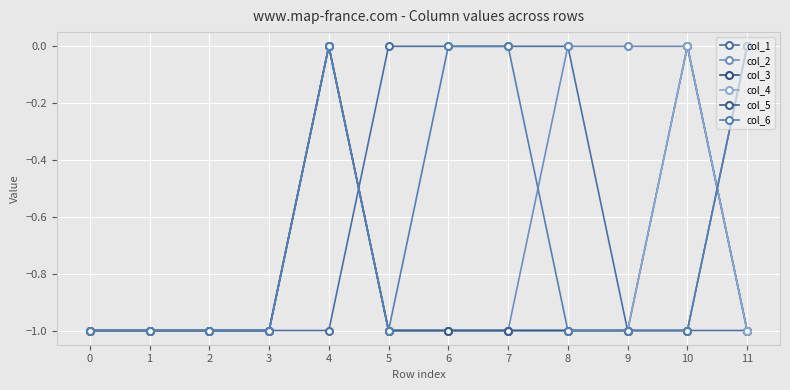

What value does the col_4 series have at 1?

-1